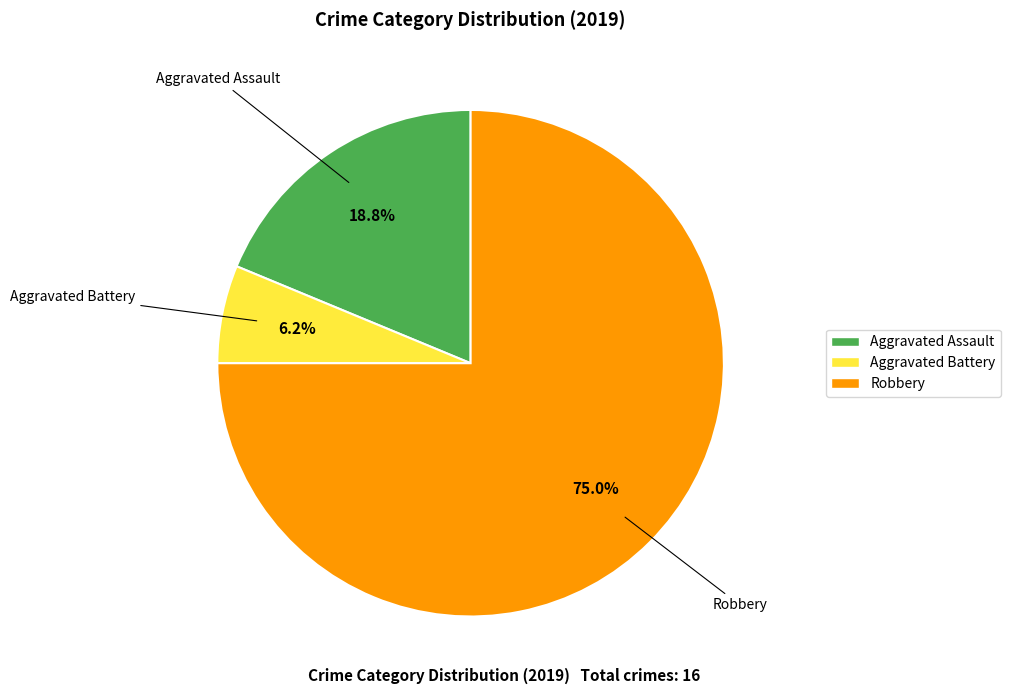

Rank the categories by value from highest to lowest.

Robbery, Aggravated Assault, Aggravated Battery